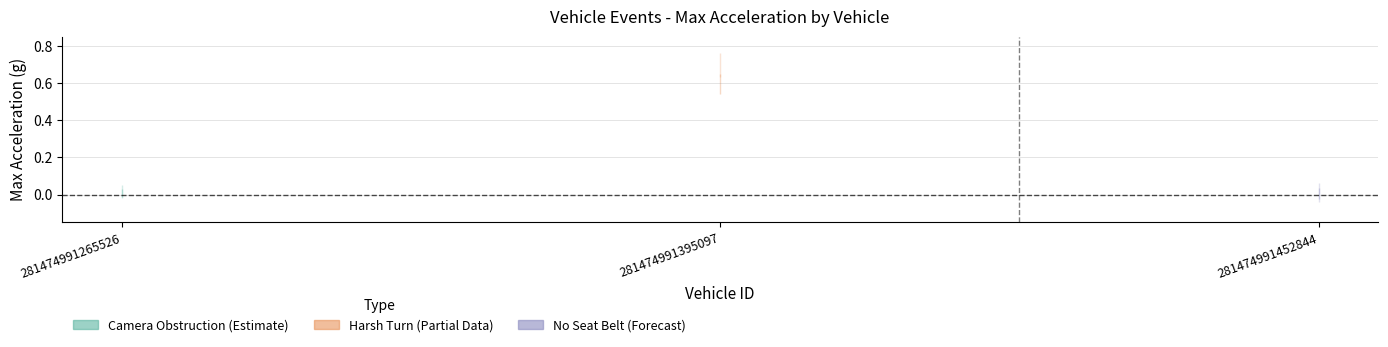

Rank the series at 281474991265526 from highest to lowest value.

Camera Obstruction, Harsh Turn, No Seat Belt